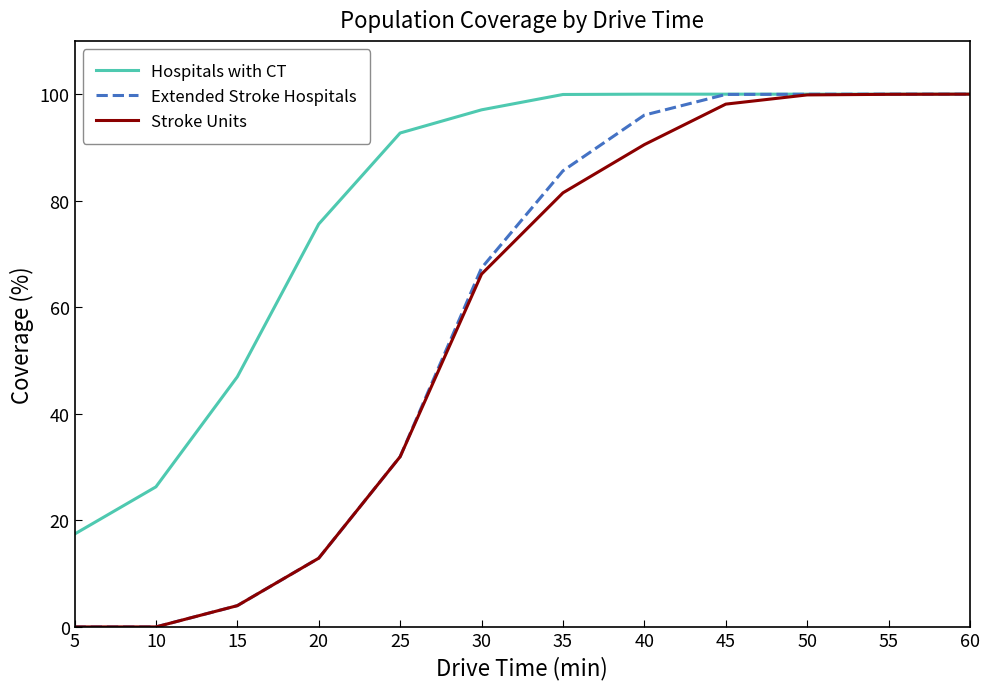

Between 35 and 45, which series saw the biggest shift?

Stroke Units